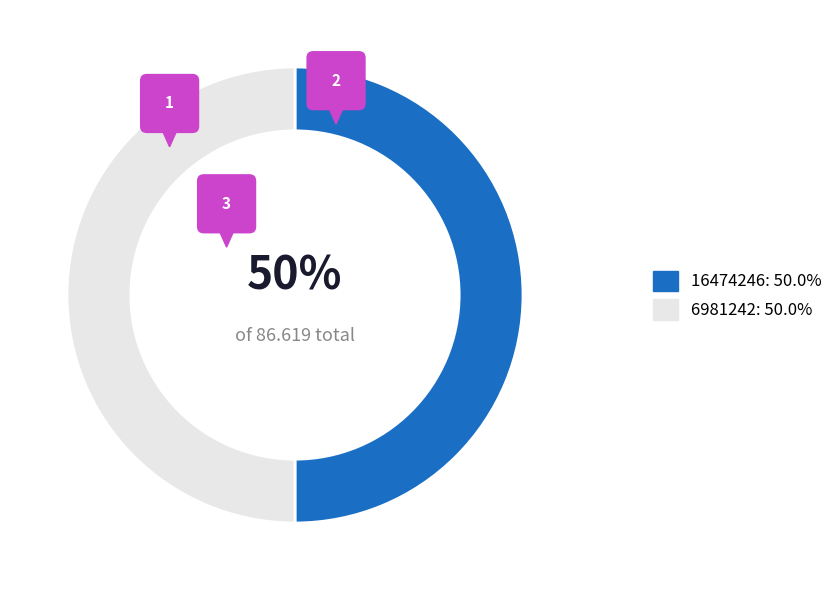

Which has a higher value, 6981242 or 16474246?

16474246